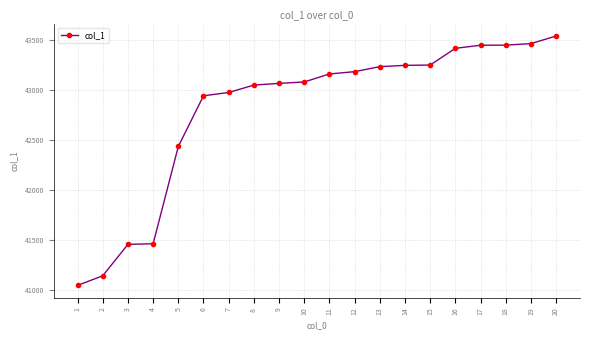

How many data points does each series have?

20